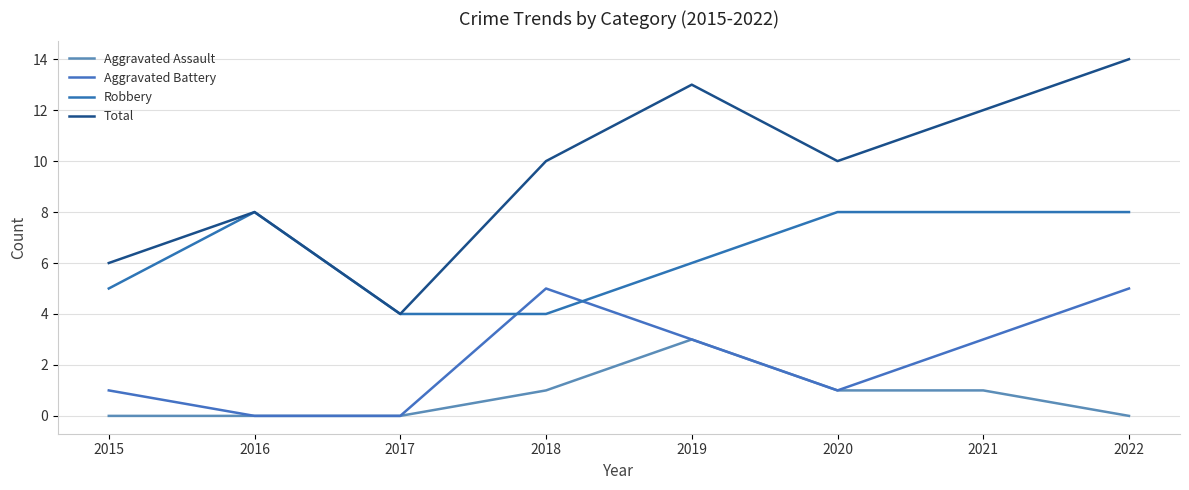

Is this an area chart (filled region under the line)?

No